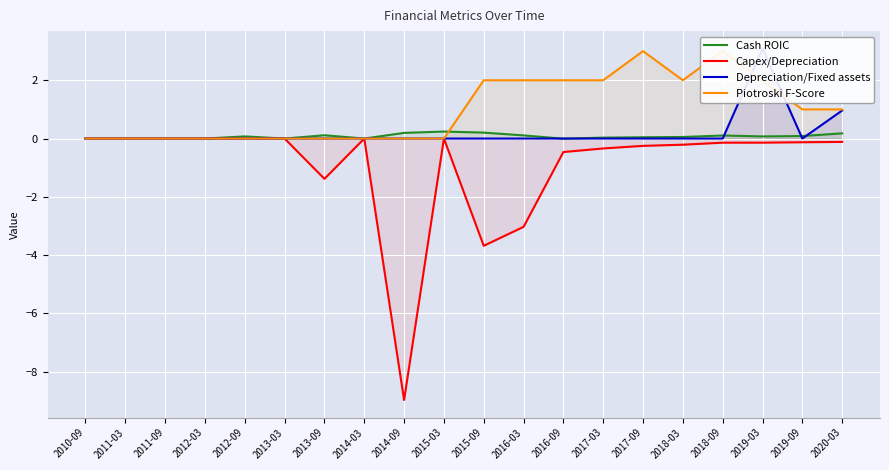

The value of Cash ROIC at 2015-03 is 0.2. True or false?

True